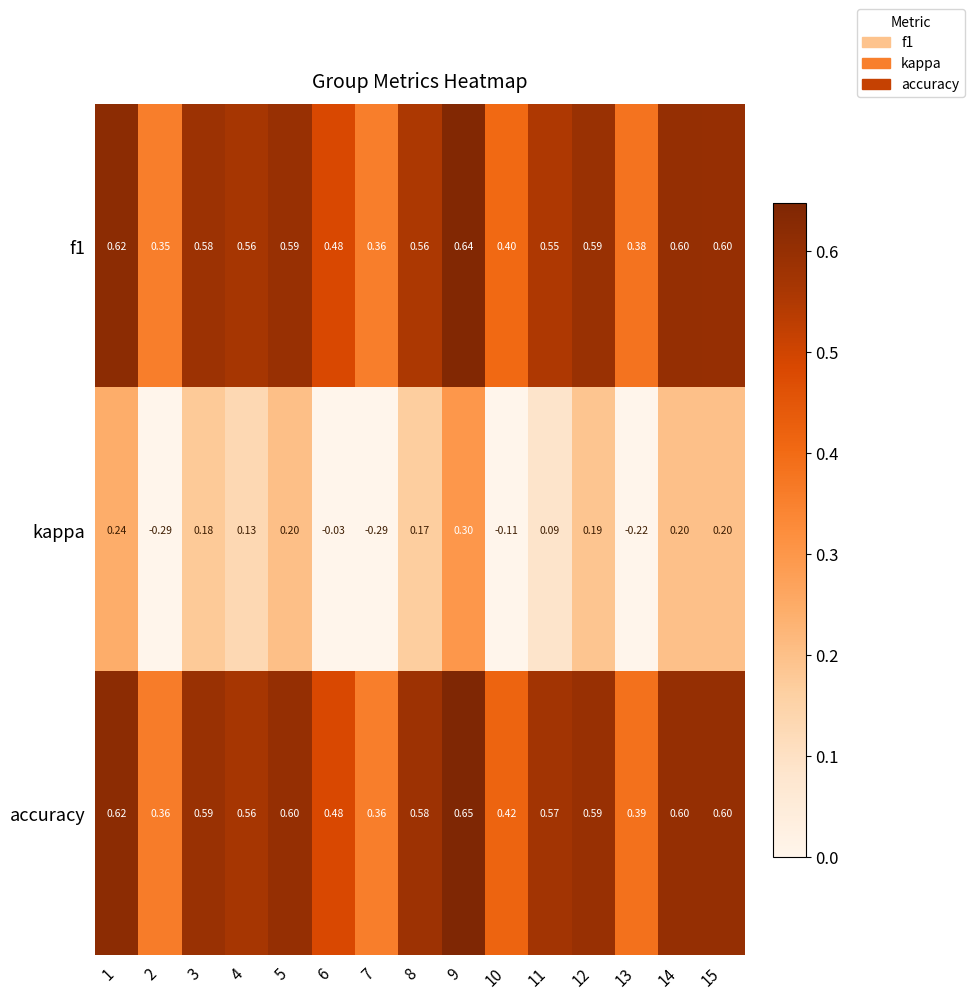

How many series are shown in this chart?

3